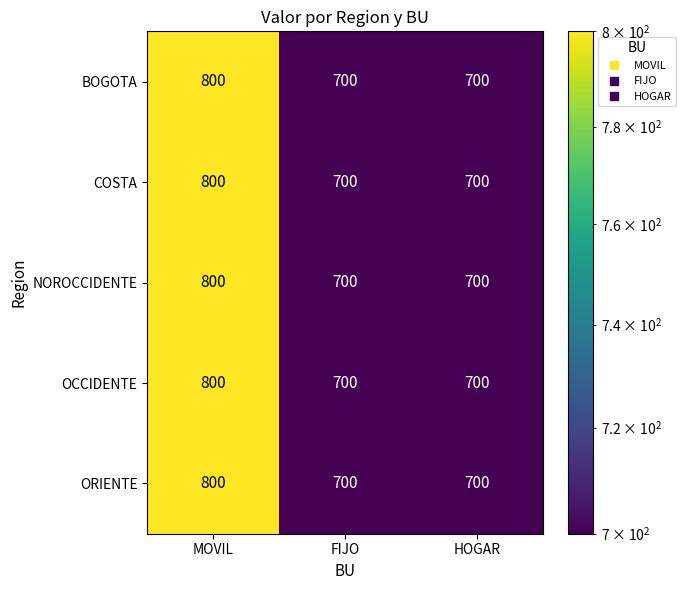

What is the difference between the maximum and minimum values in the NOROCCIDENTE series?

100